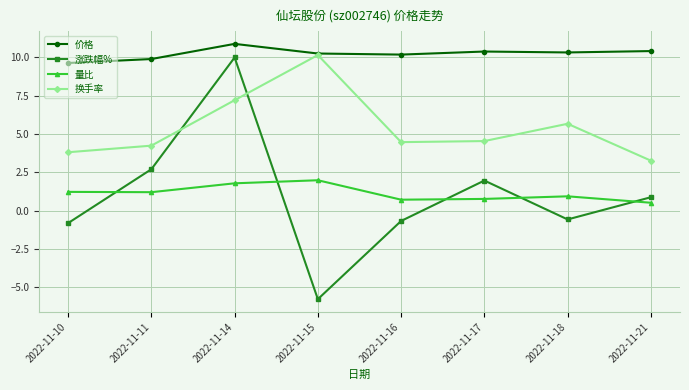

Rank the series at 2022-11-14 from lowest to highest value.

量比, 换手率, 涨跌幅%, 价格